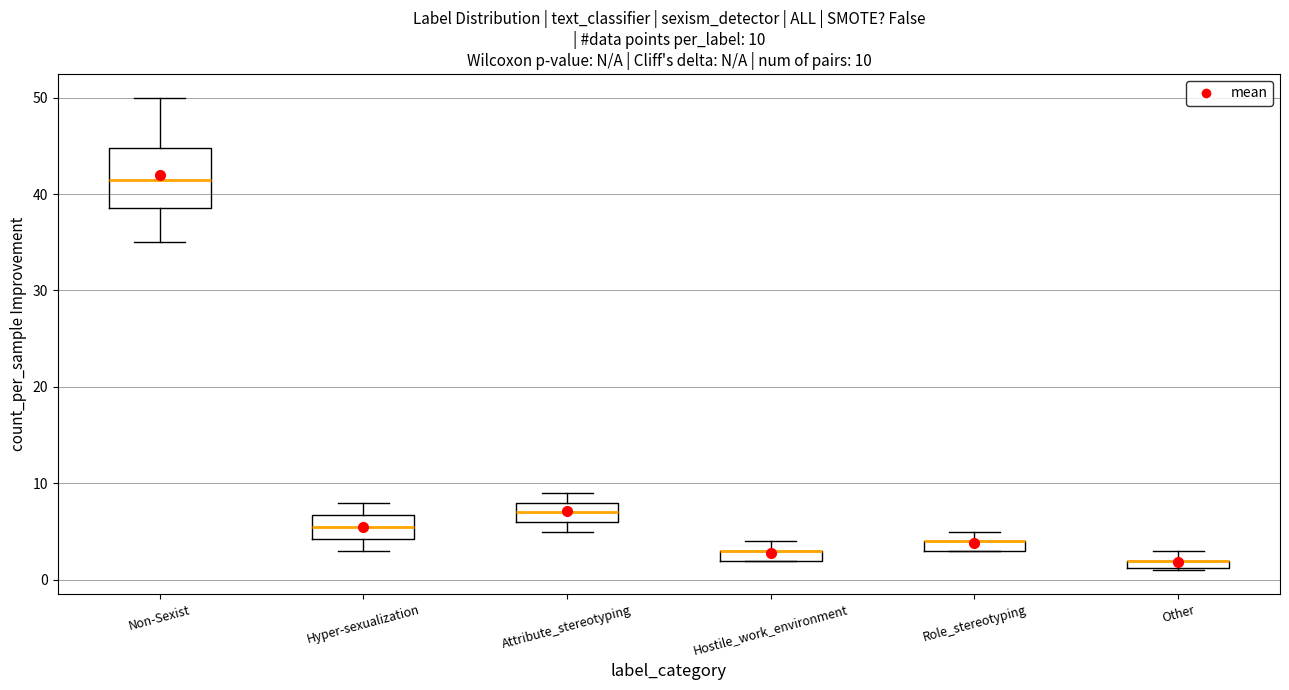

Comparing the boxes themselves (not the whiskers), which one is the tallest?

Non-Sexist